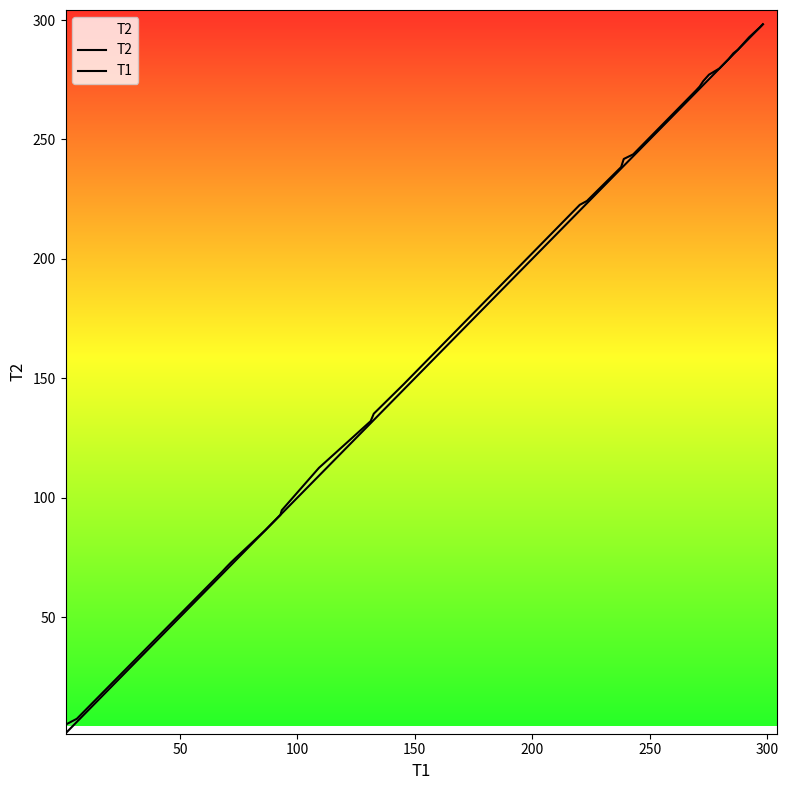

Is the value of T1 at 350 greater than the value of T2 at 0?

Yes